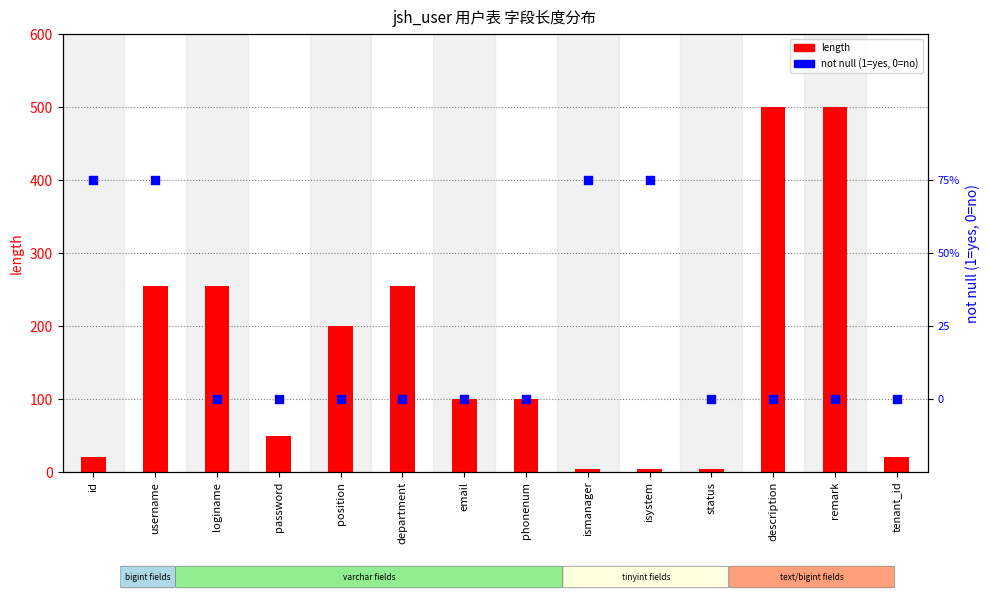

At how many categories does at least one series exceed 70?

11